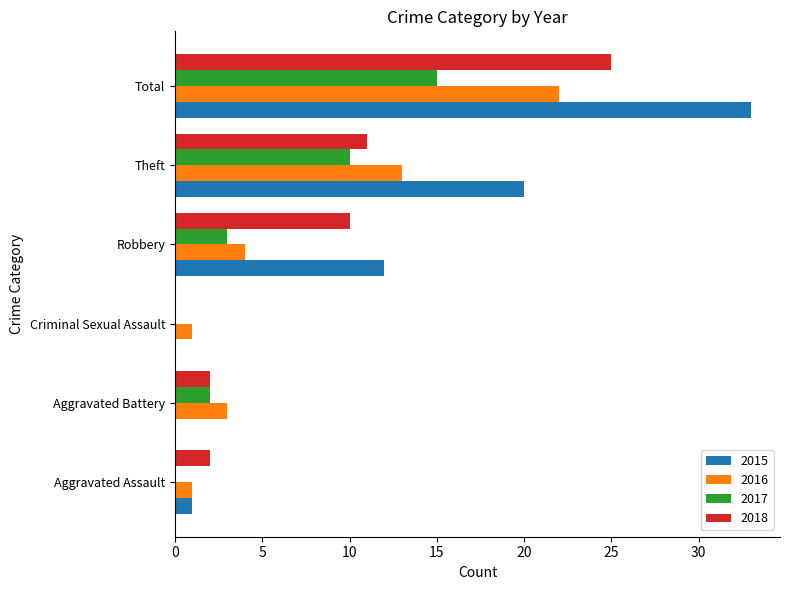

Is it true that 2017 equals 0 at Criminal Sexual Assault?

True